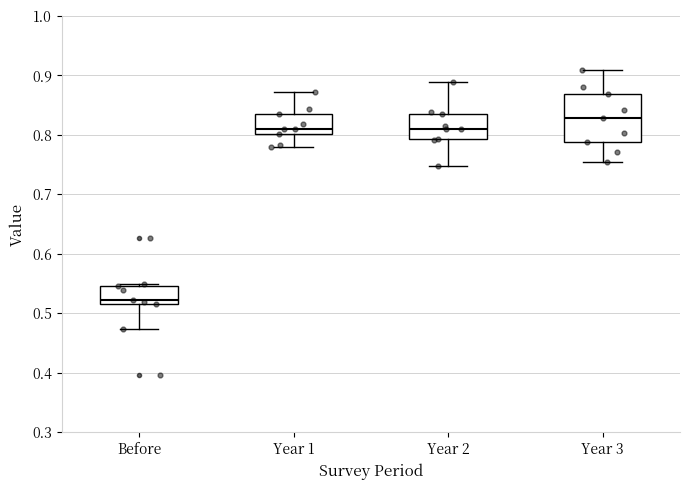

Reading left to right, read every box against the y-axis: the position of its median line, the range the box covers, and the ends of its whiskers. The values are not printed on the chart, so give them approximately, as read against the axis.

Before: median 0.52 (just above the box's lower edge), box 0.52 to 0.55, whiskers 0.47 to 0.55 (just above the box's upper edge)
Year 1: median 0.81, box 0.80 to 0.84, whiskers 0.78 to 0.87
Year 2: median 0.81, box 0.79 to 0.84, whiskers 0.75 to 0.89
Year 3: median 0.83, box 0.79 to 0.87, whiskers 0.76 to 0.91